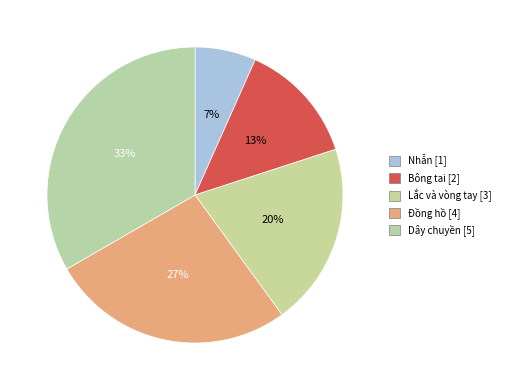

To the nearest percent, what portion does Lắc và vòng tay represent?

20%